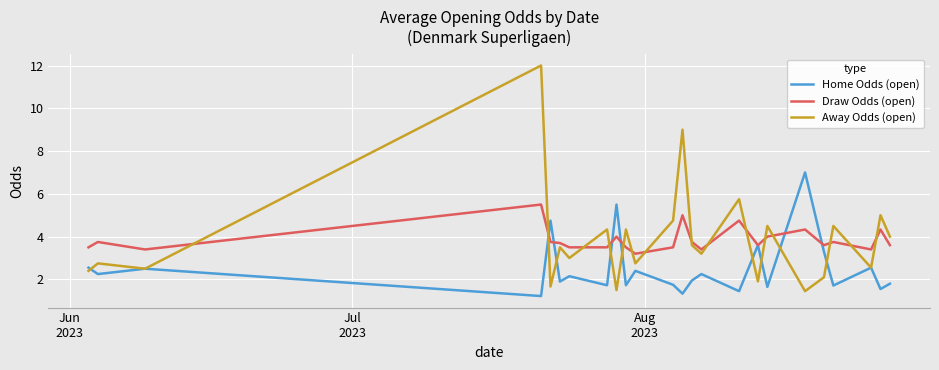

Which series has the largest range (max minus min)?

Away Odds (open)